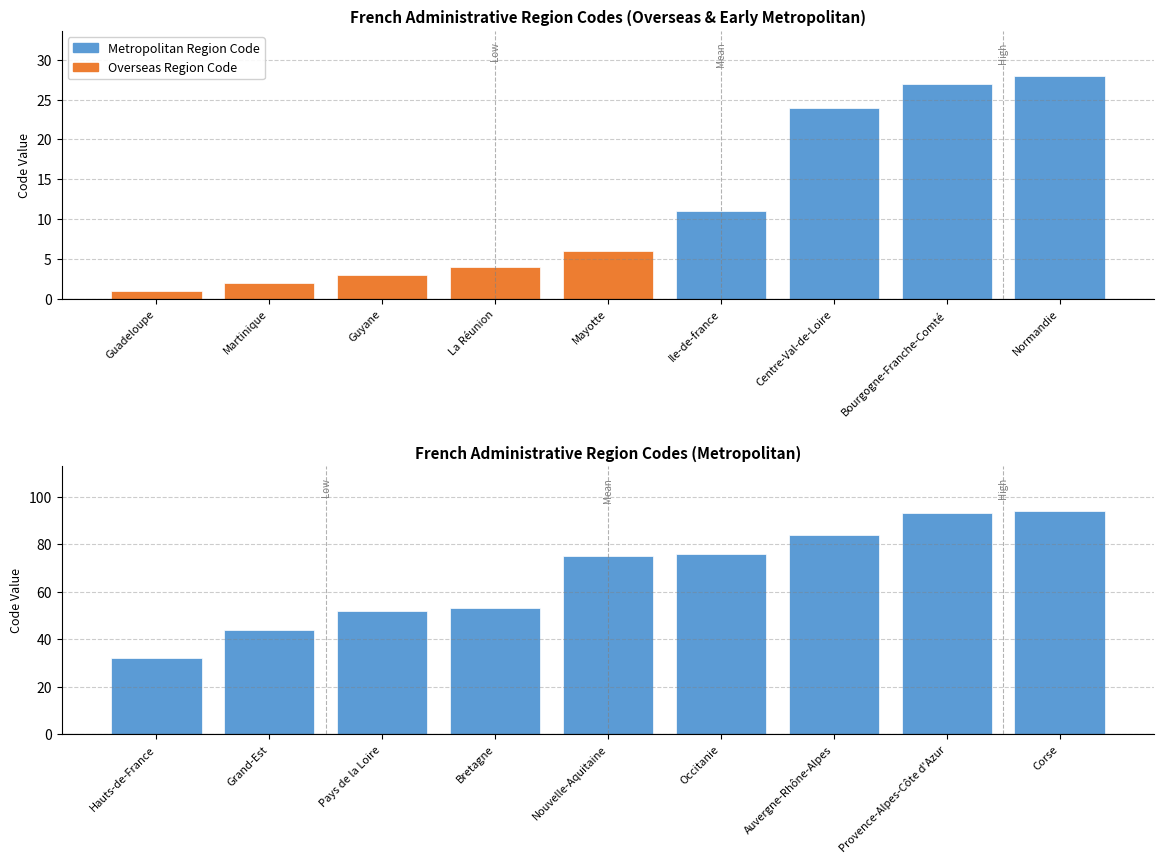

What is the label of the 9th bar from the right?

Hauts-de-France